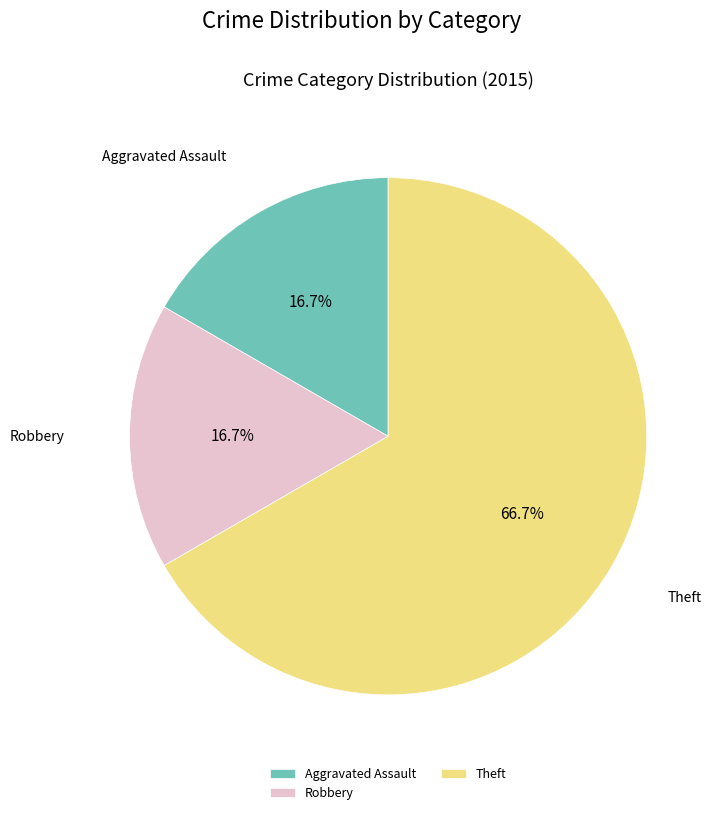

Does Theft account for over 50% of the chart?

Yes